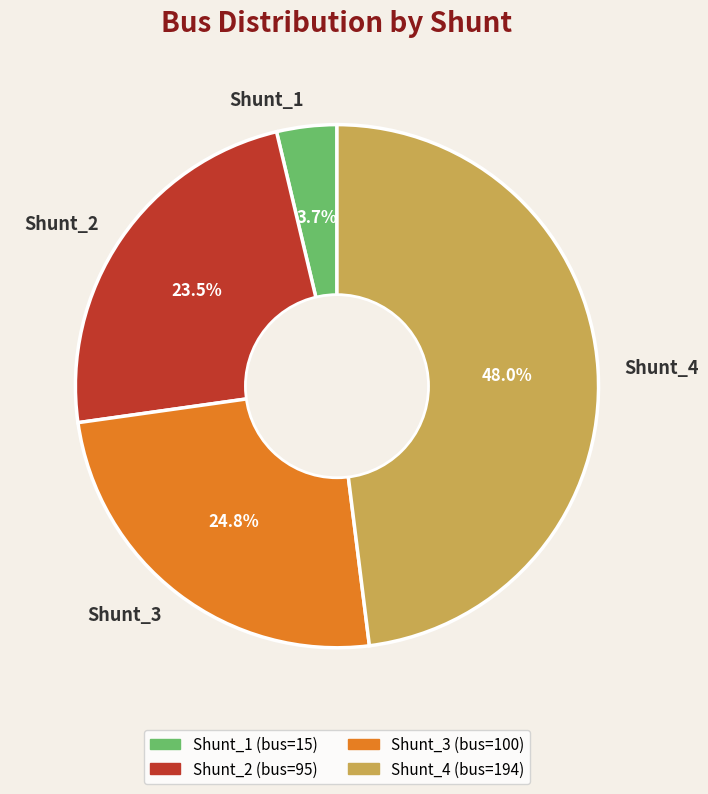

Approximately how many times larger is the value at Shunt_3 compared to Shunt_4?

0.5